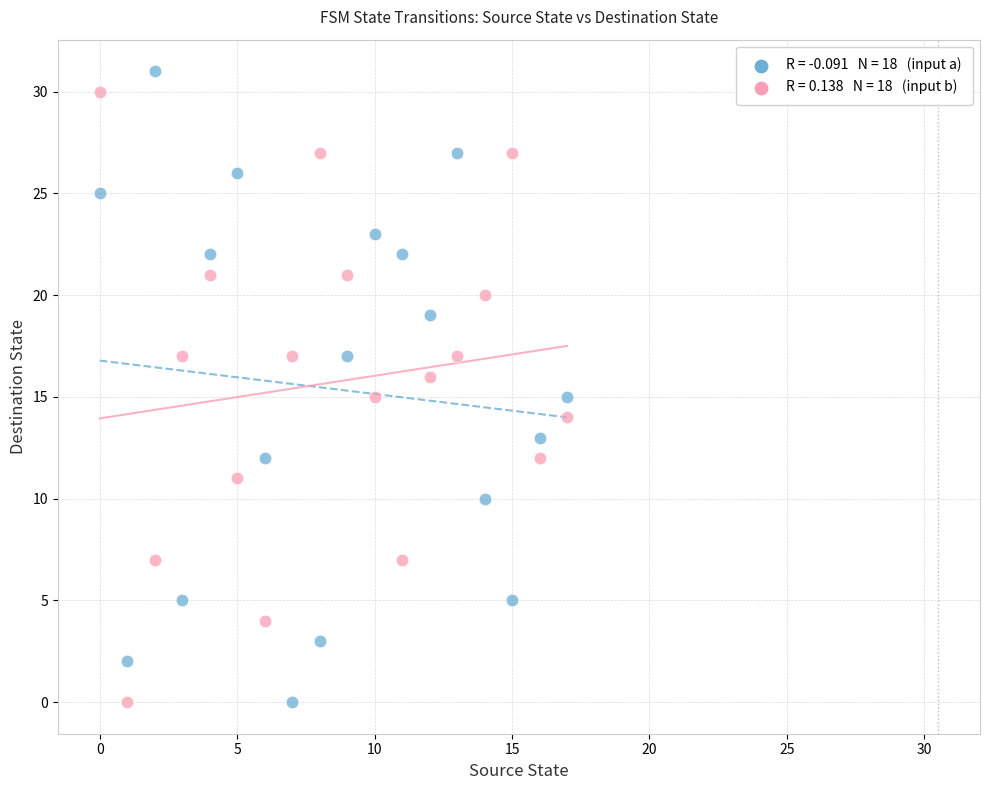

Across all data points, what is the range of Y values (max minus min)?

31